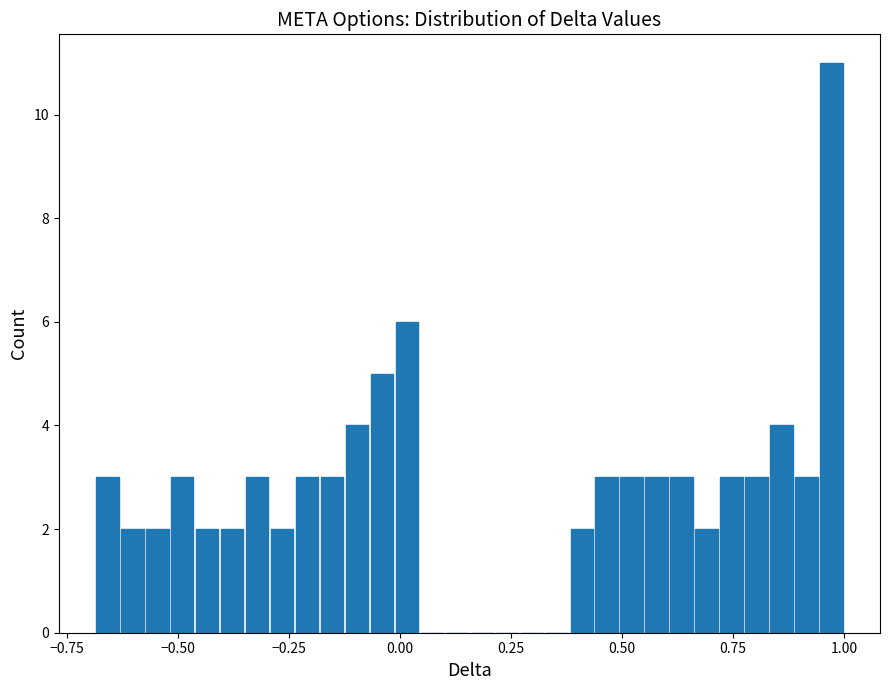

Around what value on the x-axis is the tallest bar? Give the approximate position of its centre, as read against the axis.

0.95